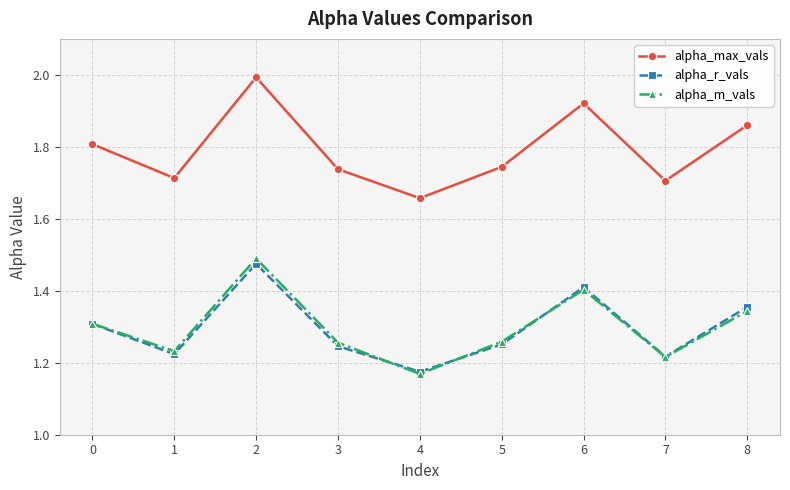

True or false: alpha_m_vals has more than 2 interior local peaks.

False